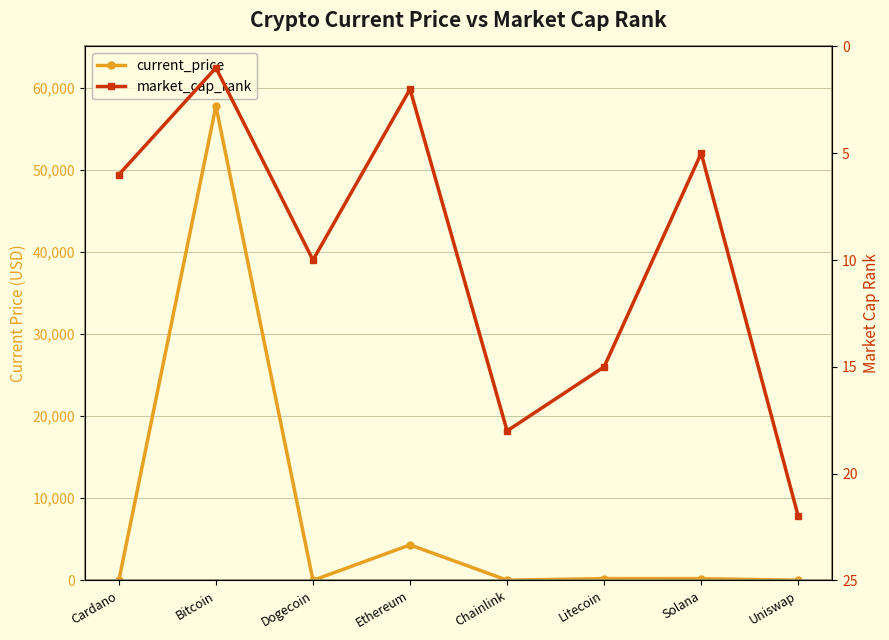

List the series in order of their overall mean, lowest first.

market_cap_rank, current_price